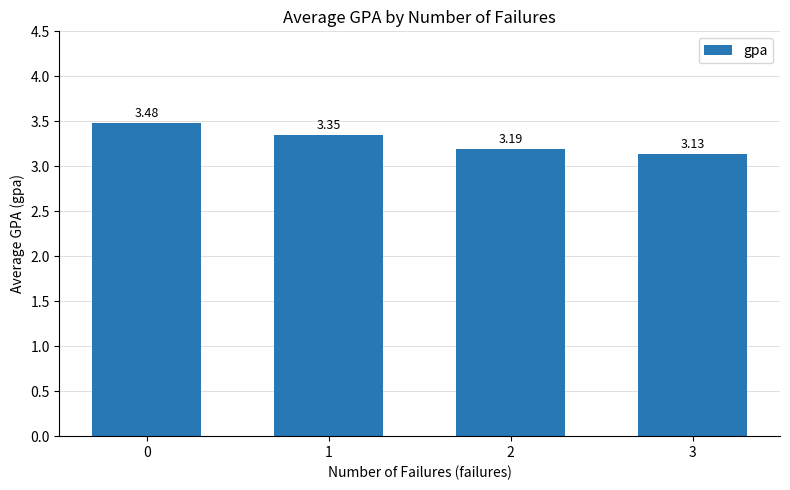

List the labels in order of value, largest first.

0, 1, 2, 3